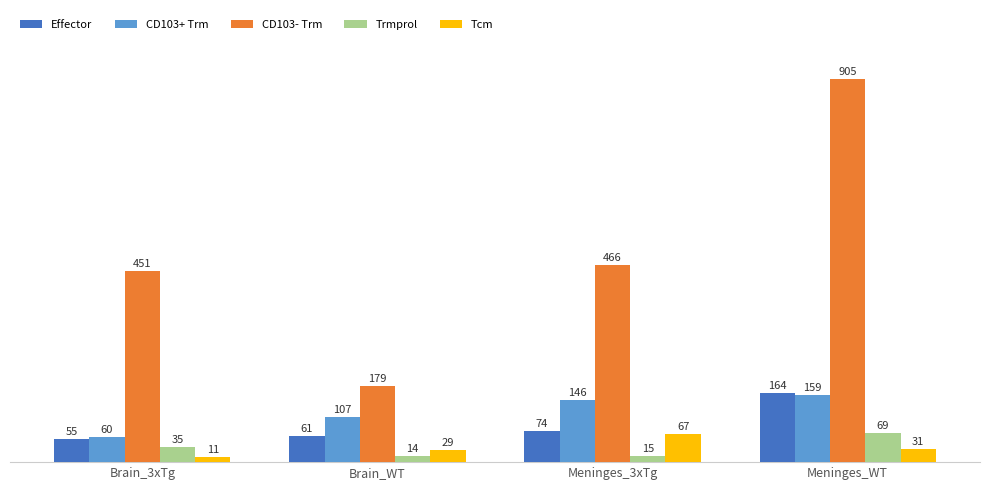

What is the label of the 4th bar from the left?

Meninges_WT